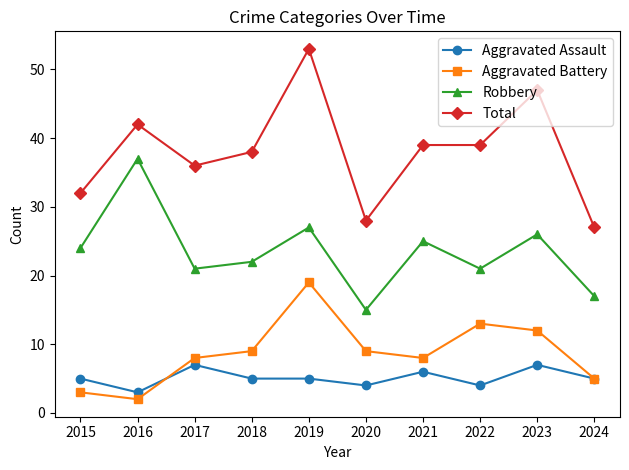

Is it true that Robbery equals 6 at 2017?

False